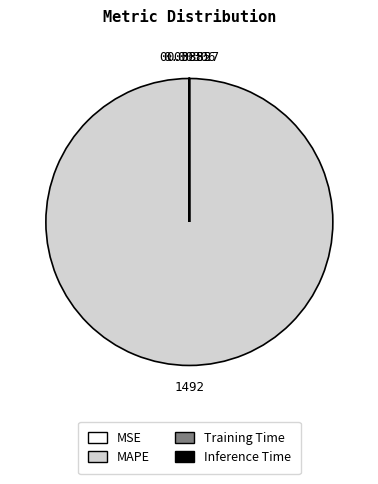

What is the largest slice in the pie chart?

MAPE